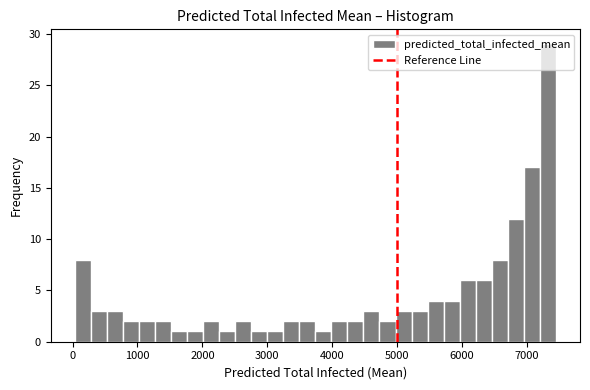

Around what value on the x-axis is the tallest bar? Give the approximate position of its centre, as read against the axis.

7300